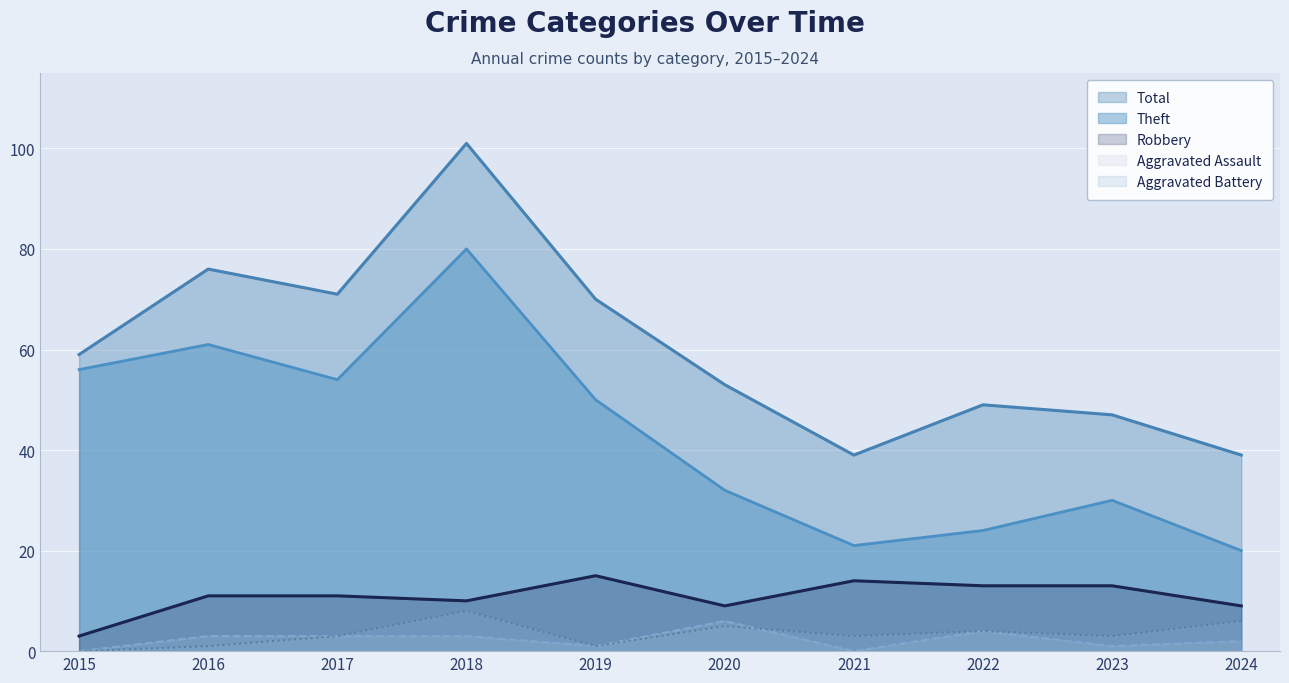

At which label does Aggravated Assault first exceed 3?

2020